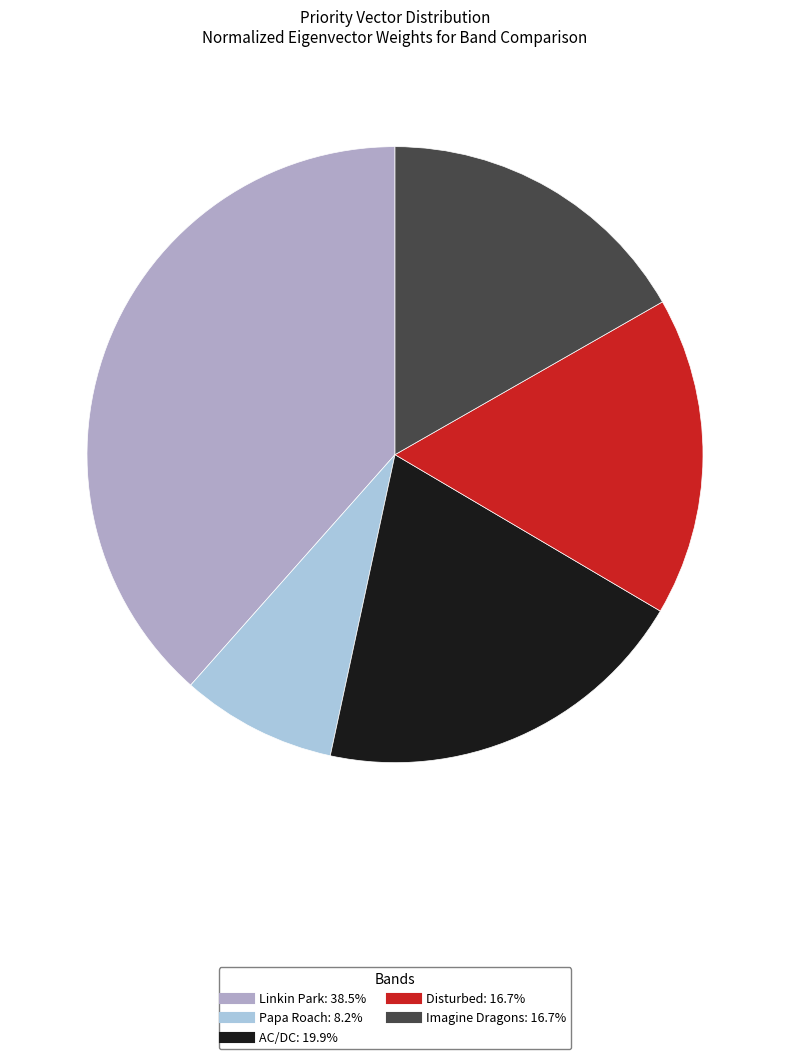

True or false: Disturbed accounts for 8% of the total.

False